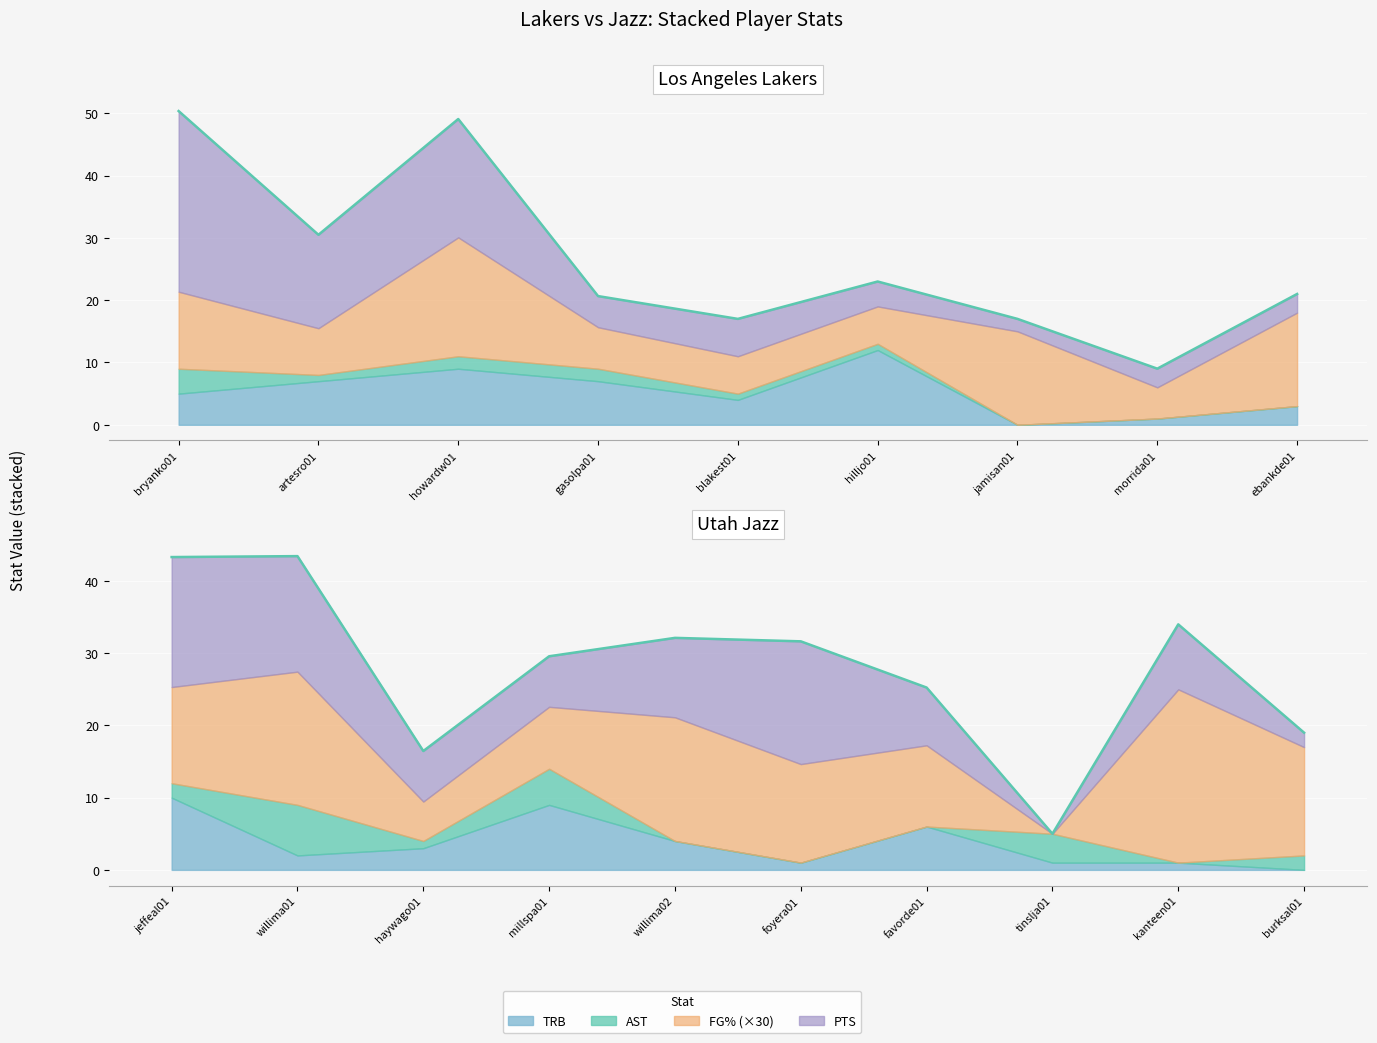

What is the value of the AST point at the 19th from the left?

2.0